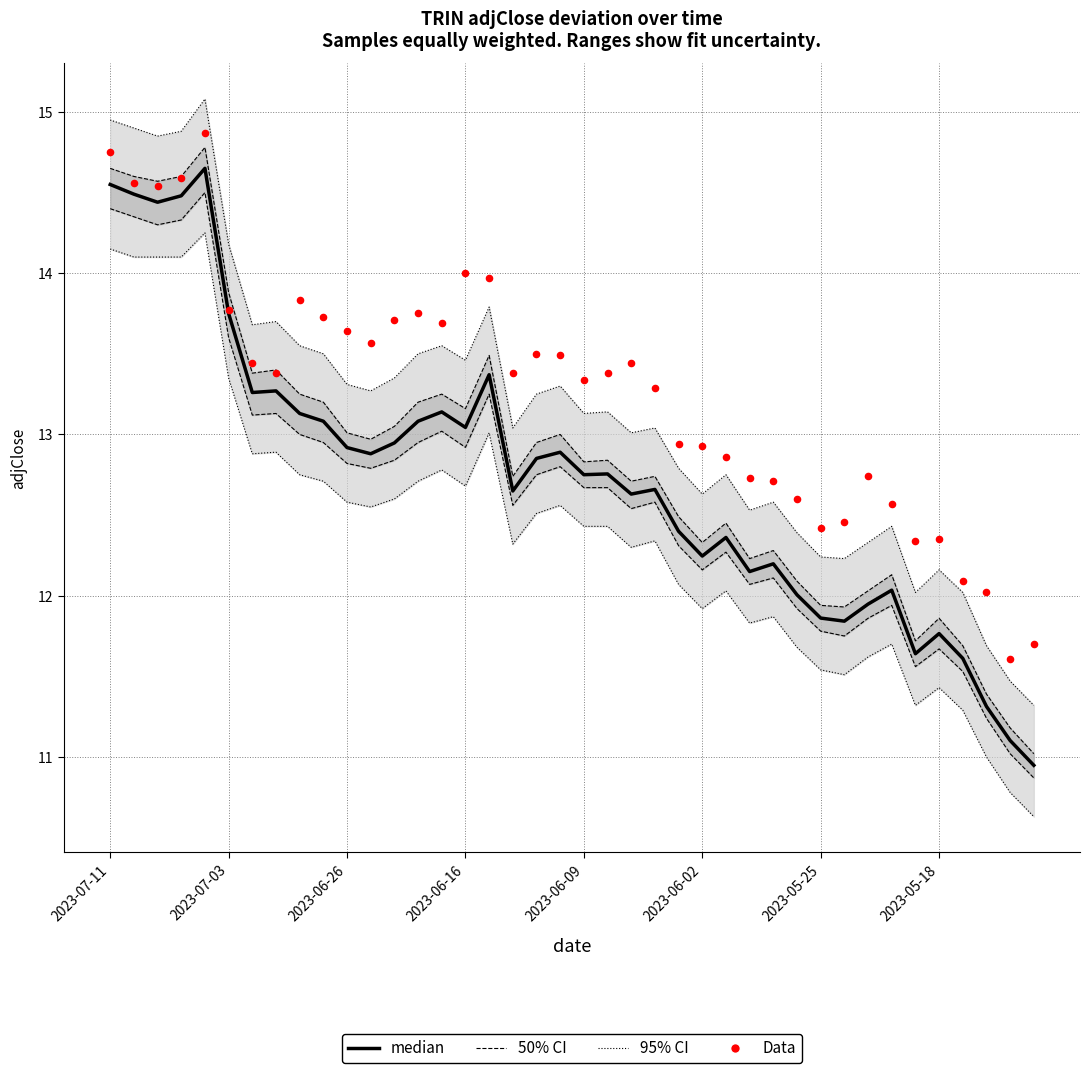

Which series reaches the minimum Y coordinate?

median